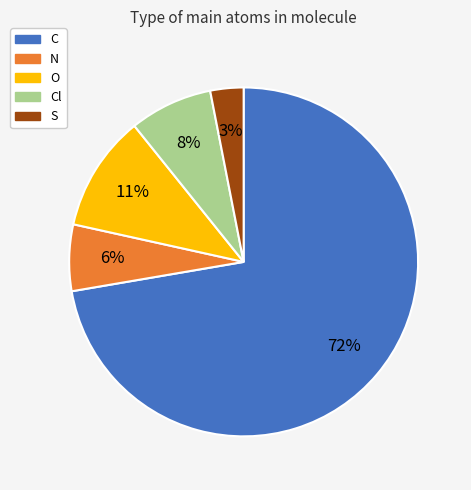

To the nearest percent, what is the difference between the largest and smallest slice percentages?

69%